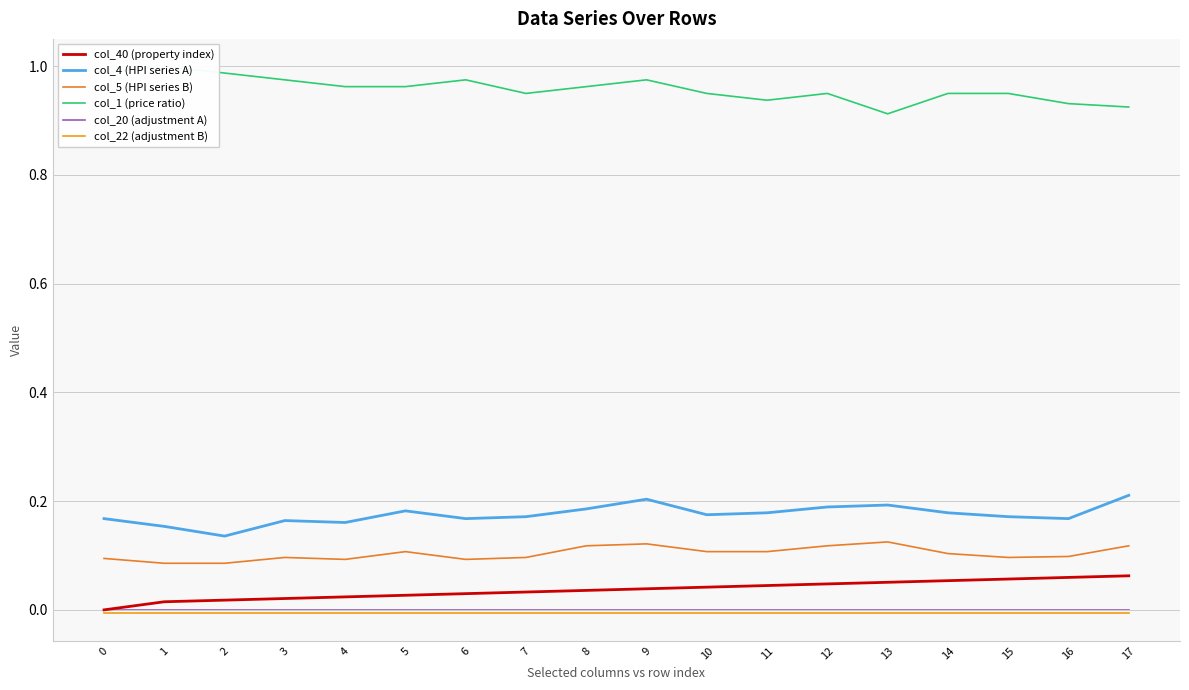

What is the sum of all col_5 (HPI series B) values?

1.9